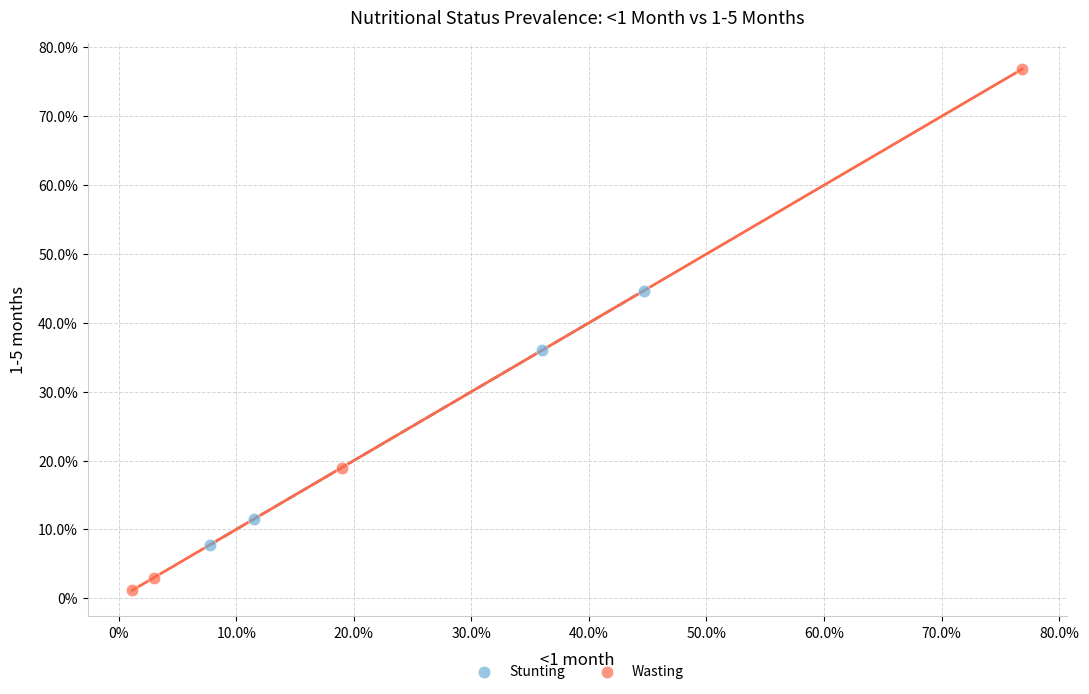

Which series has the largest Y range (max minus min)?

Wasting